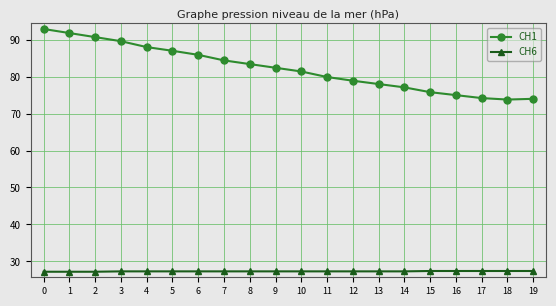

What is the sum of the CH1 values at 18 and 8?

157.2